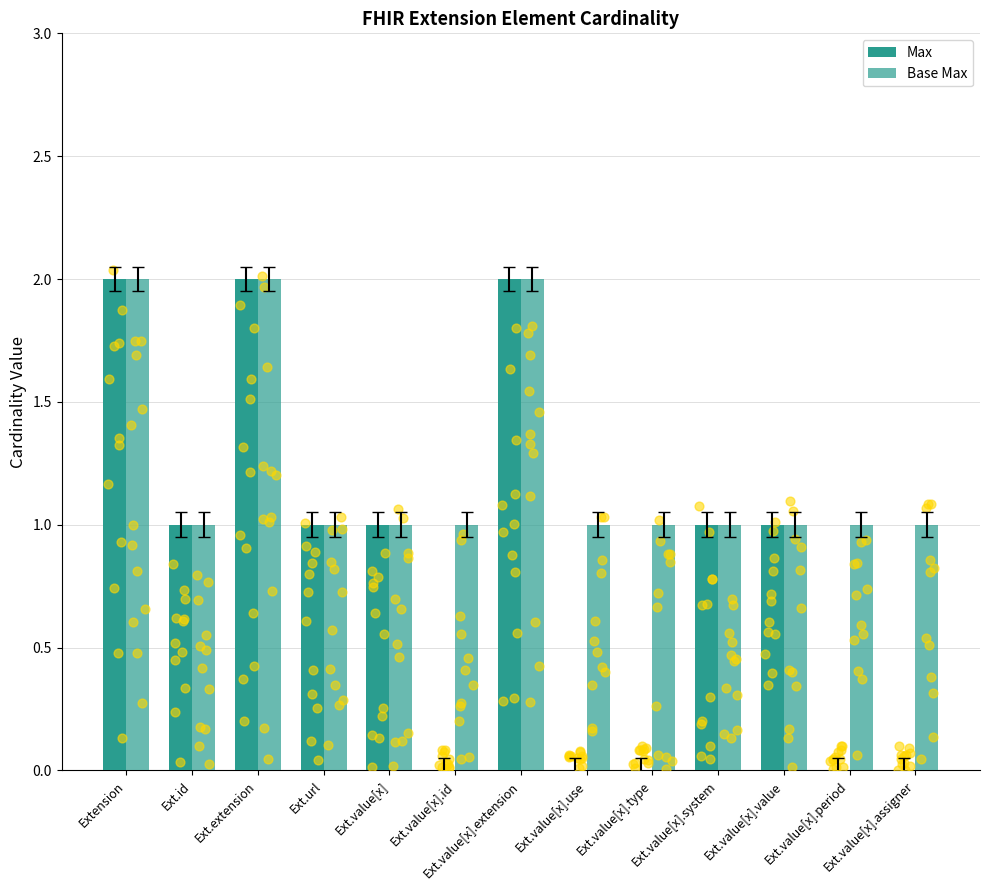

Which series reaches the minimum Y coordinate?

Max